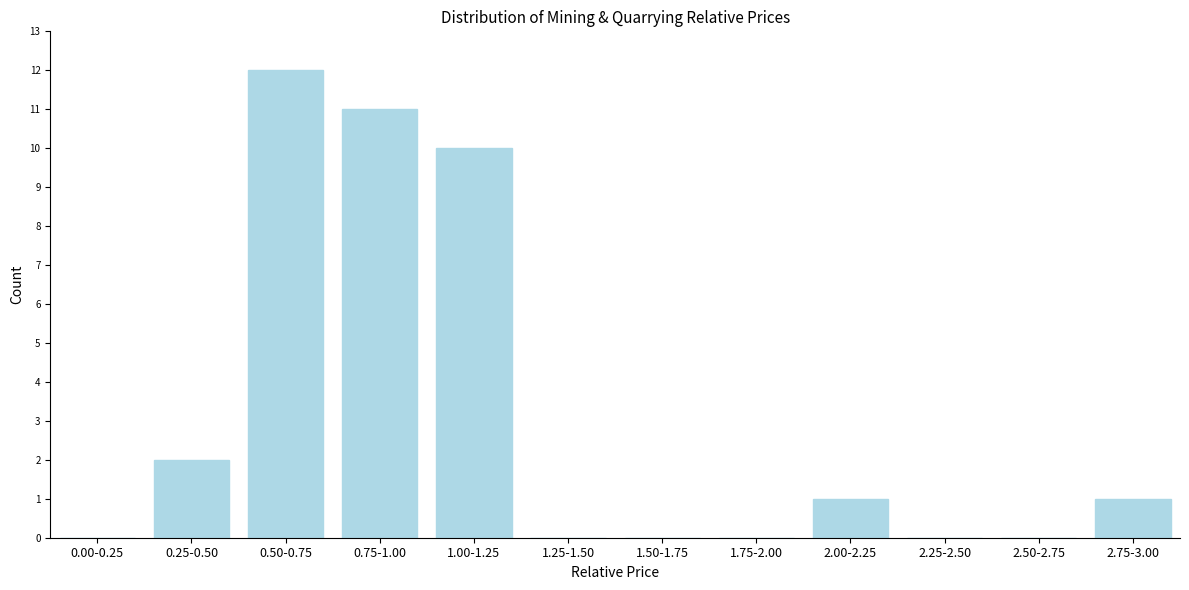

Reading left to right, what are all the values shown in this chart?

0.00-0.25=0	0.25-0.50=2	0.50-0.75=12	0.75-1.00=11	1.00-1.25=10	1.25-1.50=0	1.50-1.75=0	1.75-2.00=0	2.00-2.25=1	2.25-2.50=0	2.50-2.75=0	2.75-3.00=1